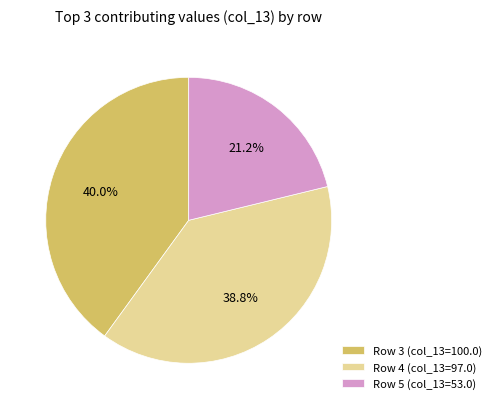

How many segments does this pie chart have?

3